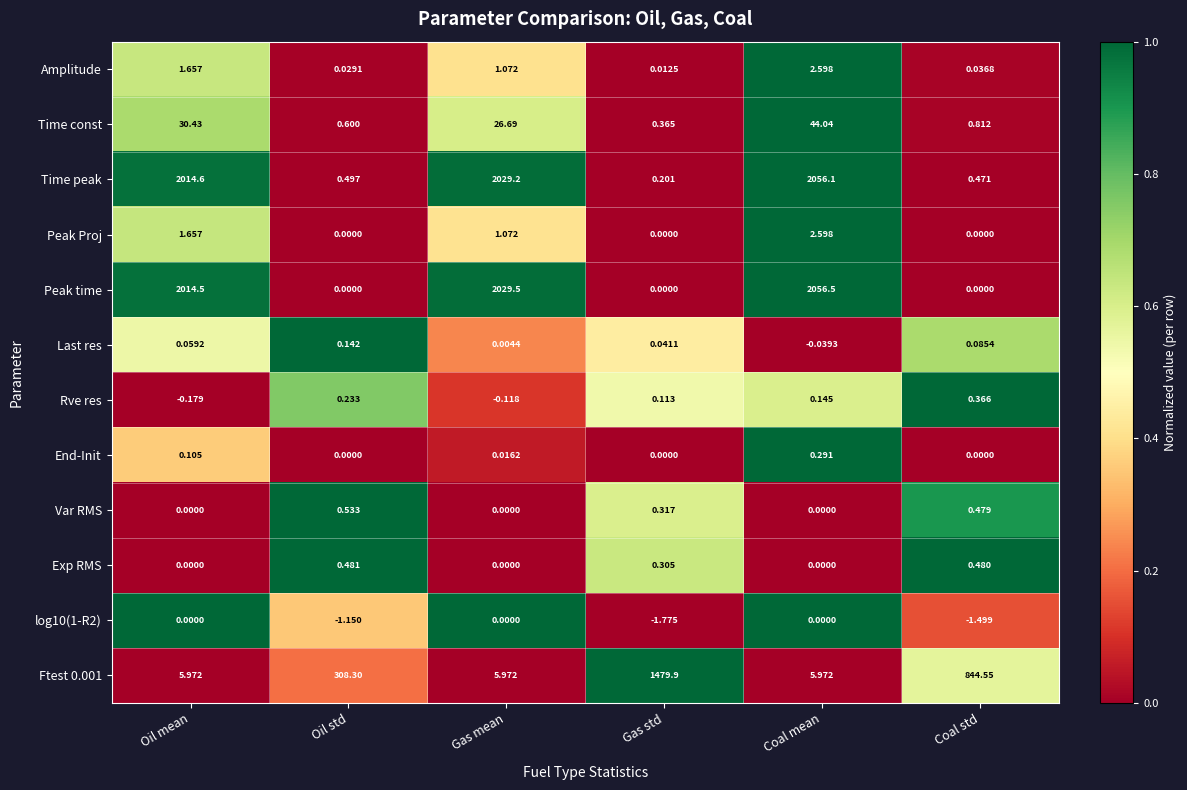

At which label is Last res closest to 0?

Gas mean